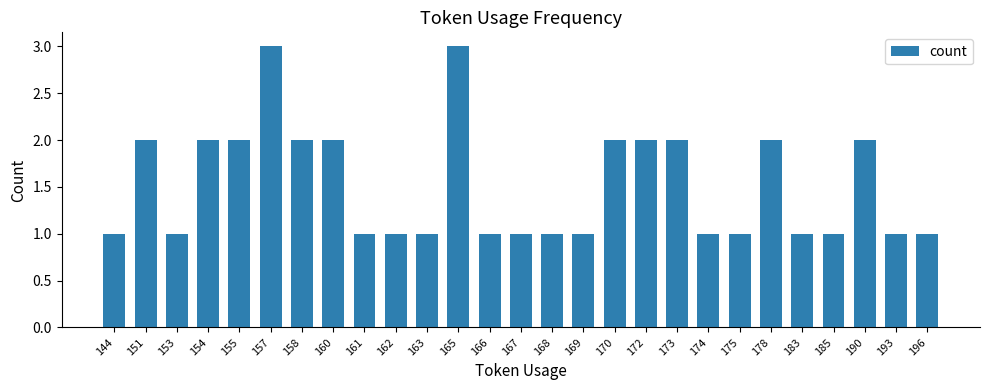

Reading left to right, list all the values displayed in this chart.

1	2	1	2	2	3	2	2	1	1	1	3	1	1	1	1	2	2	2	1	1	2	1	1	2	1	1